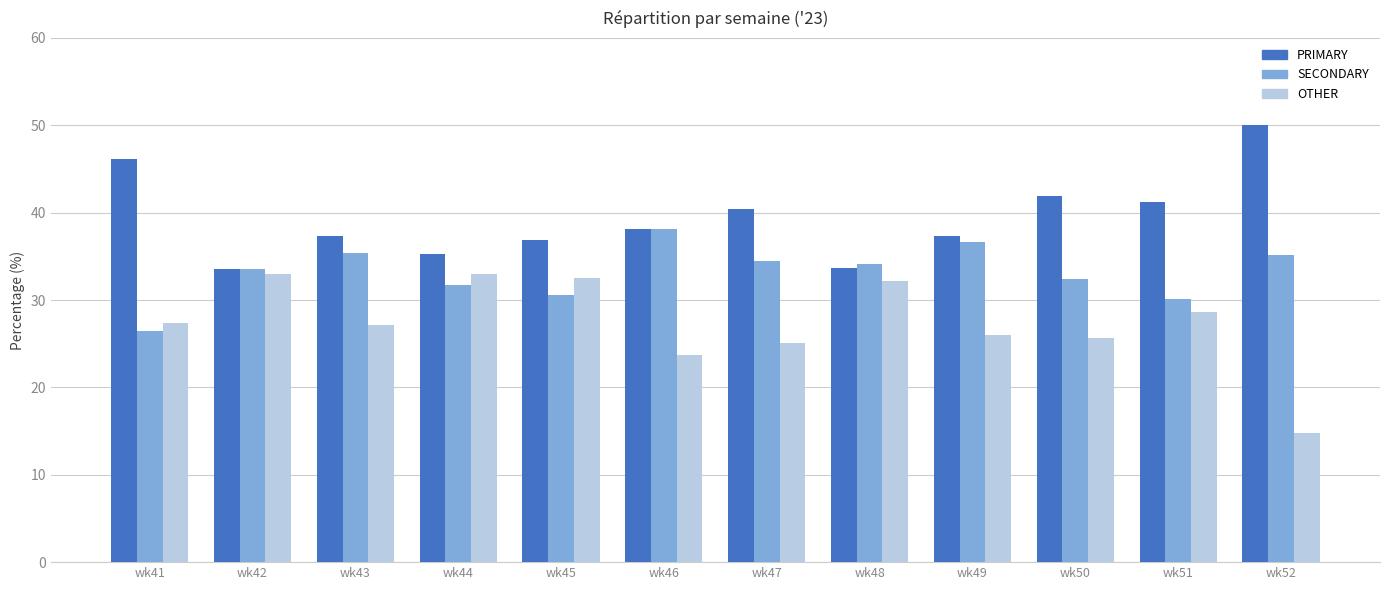

Where does the SECONDARY series first go above 34?

wk43